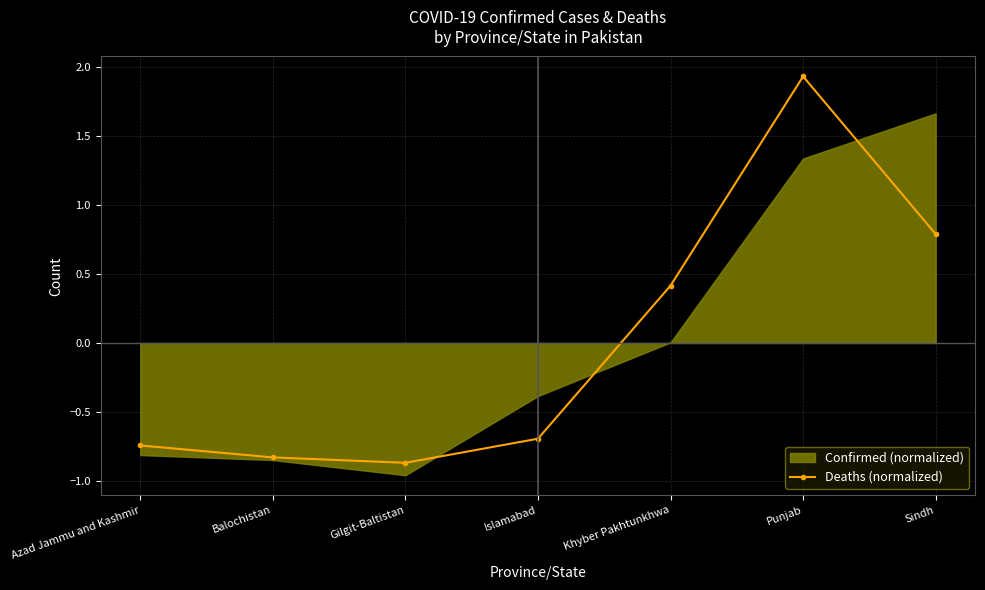

Between Gilgit-Baltistan and Balochistan, which is larger?

Balochistan